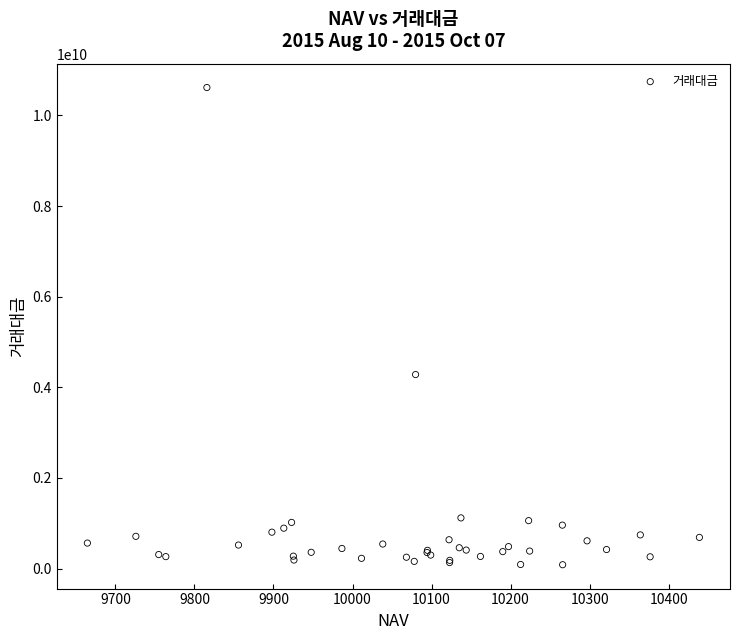

What Y value in the scatter plot is closest to 5349758995?

4281000920